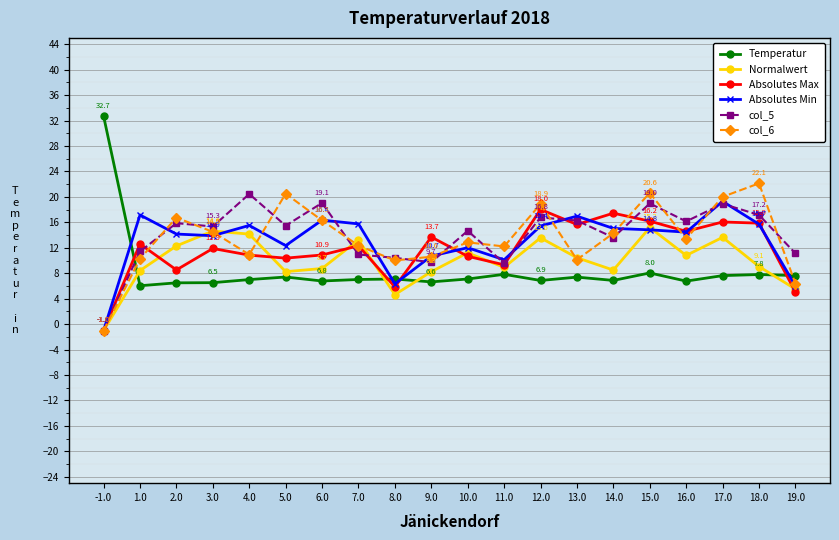

How many lines are shown in the chart?

6